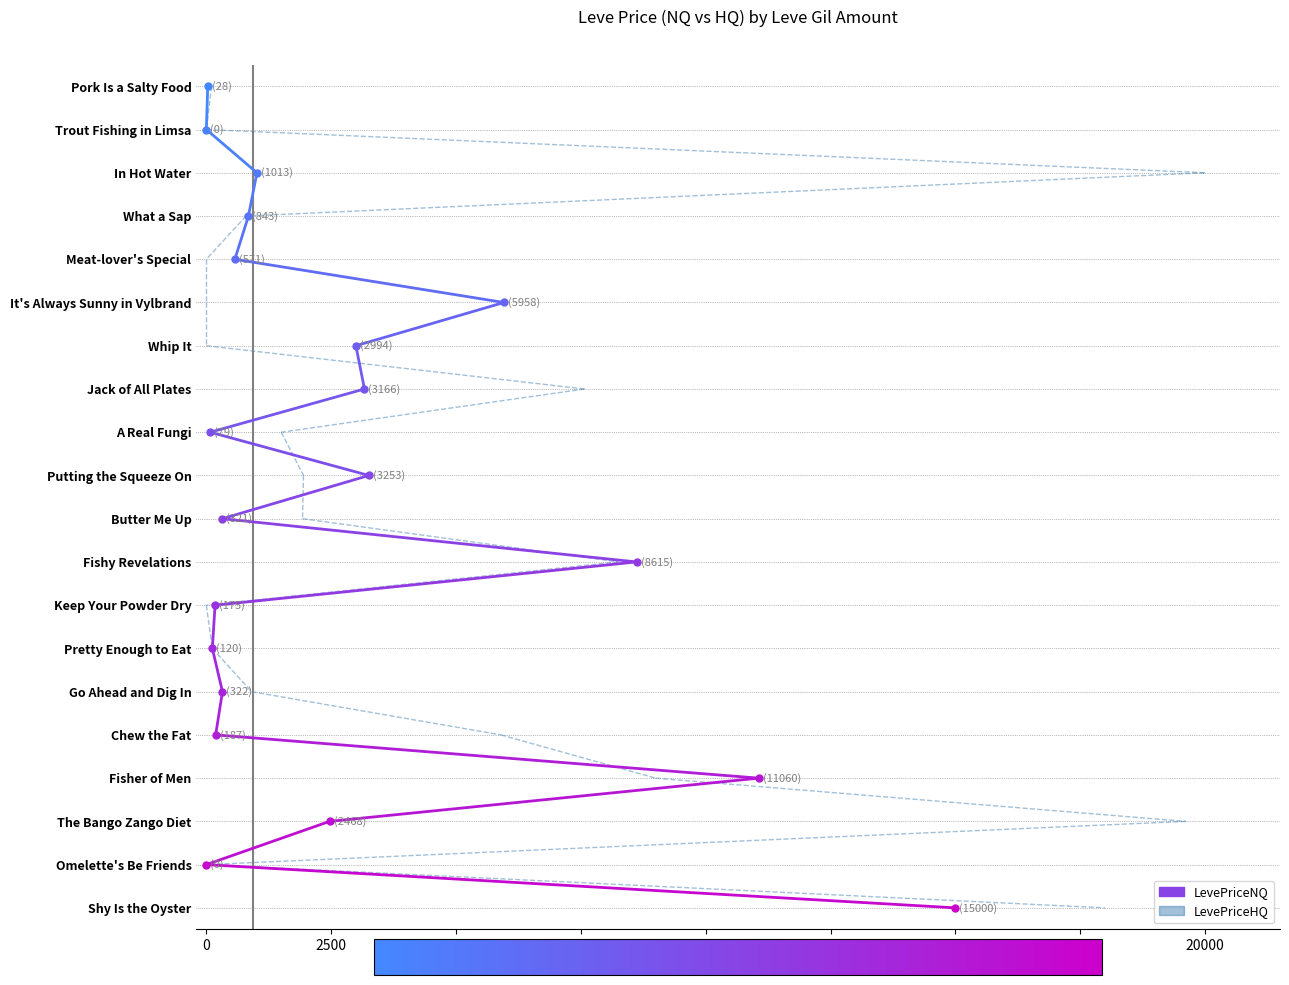

What is the total value across all series at 0?

2